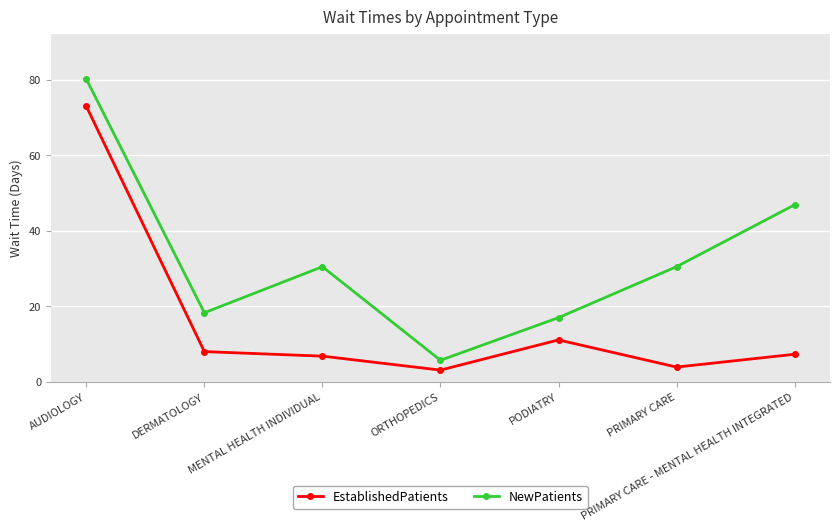

True or false: NewPatients and EstablishedPatients intersect in this chart.

False